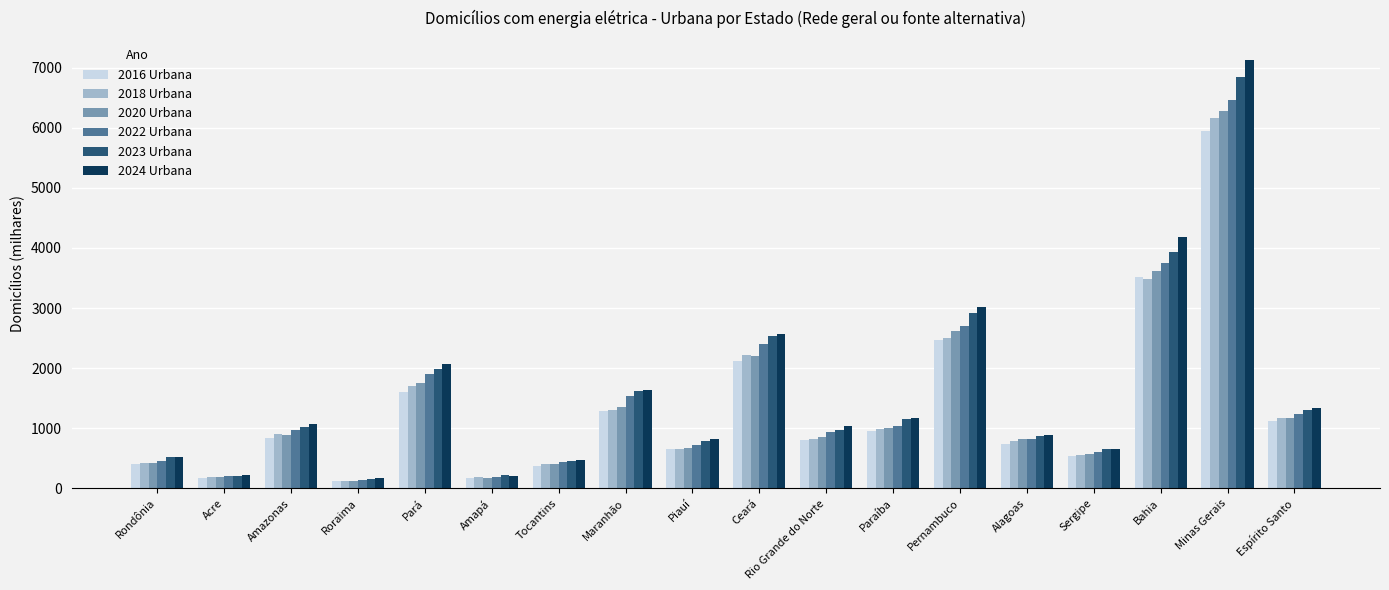

How many values in the 2020 Urbana series are below 892?

9